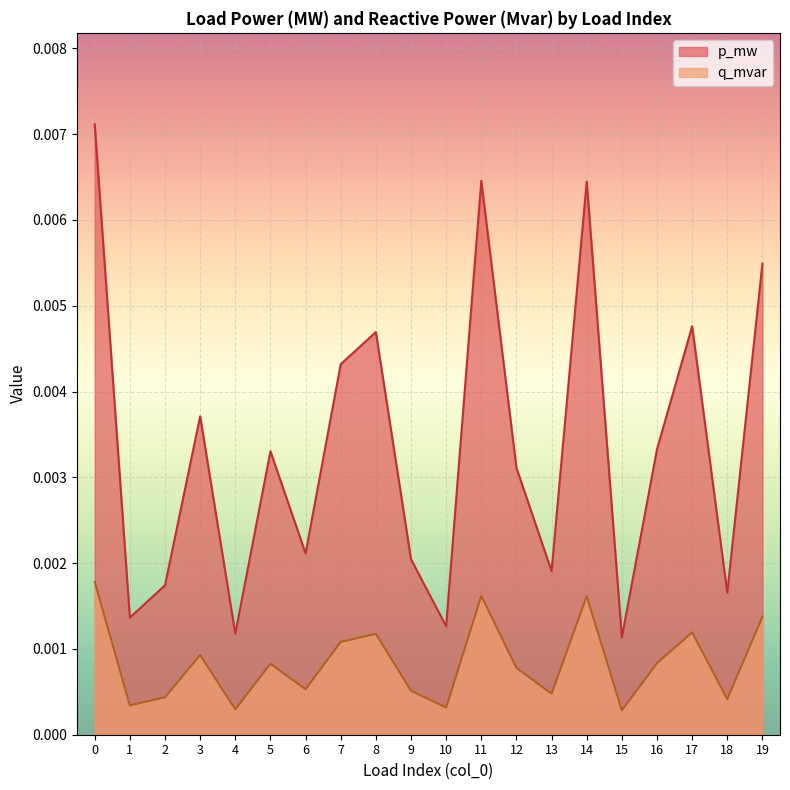

Rank the series at 14 from lowest to highest value.

q_mvar, p_mw